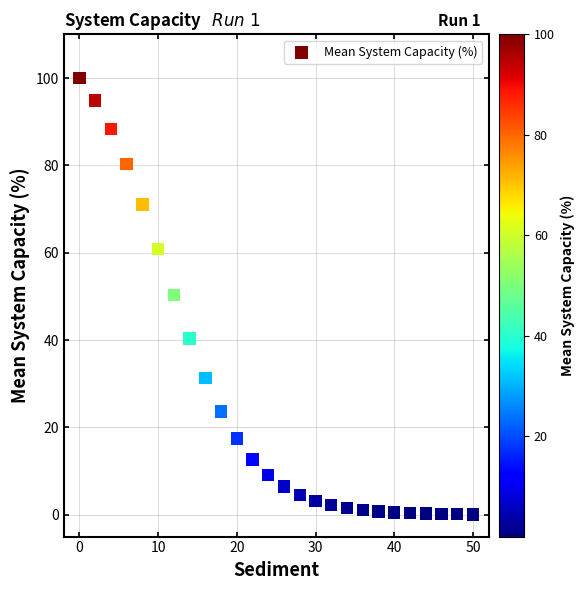

What is the range of Y values (max minus min)?

99.9